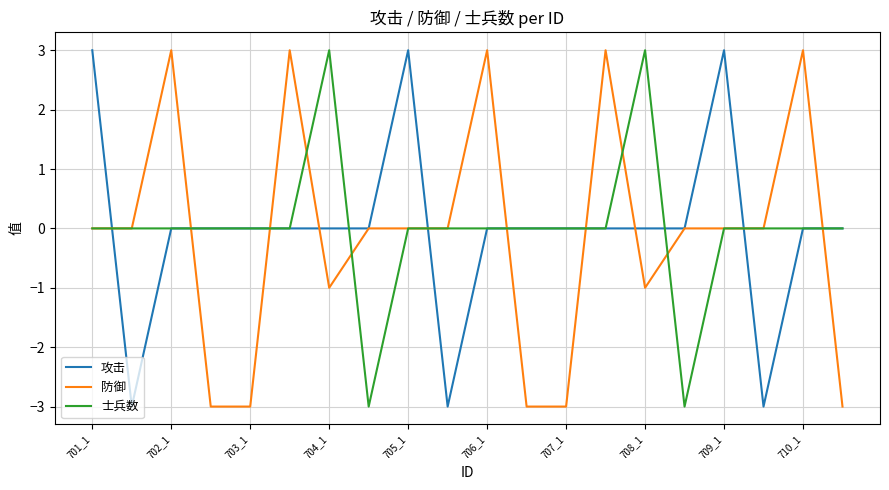

What is the highest value of the 士兵数 series?

3